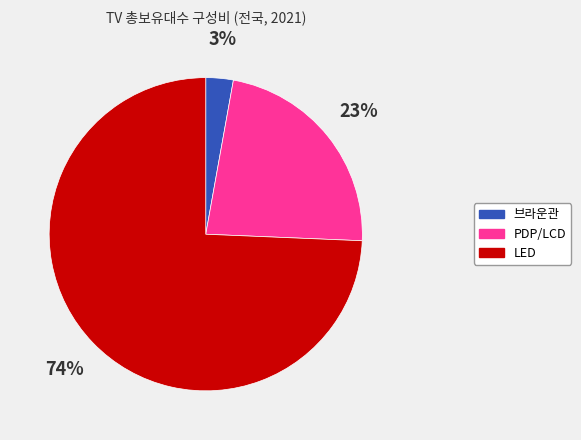

To the nearest percent, what is the average slice percentage?

33%